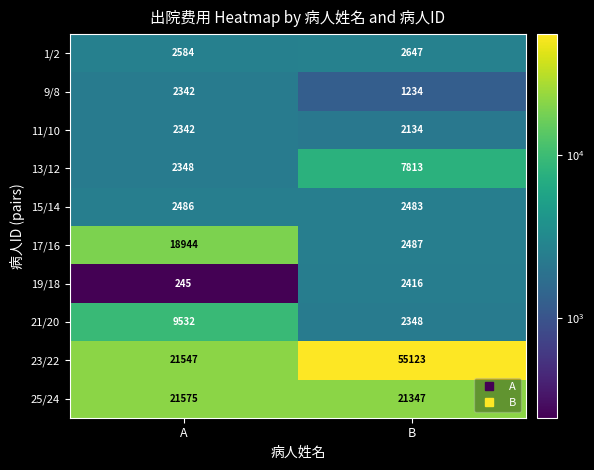

The value of 1/2 at B is 1196. True or false?

False